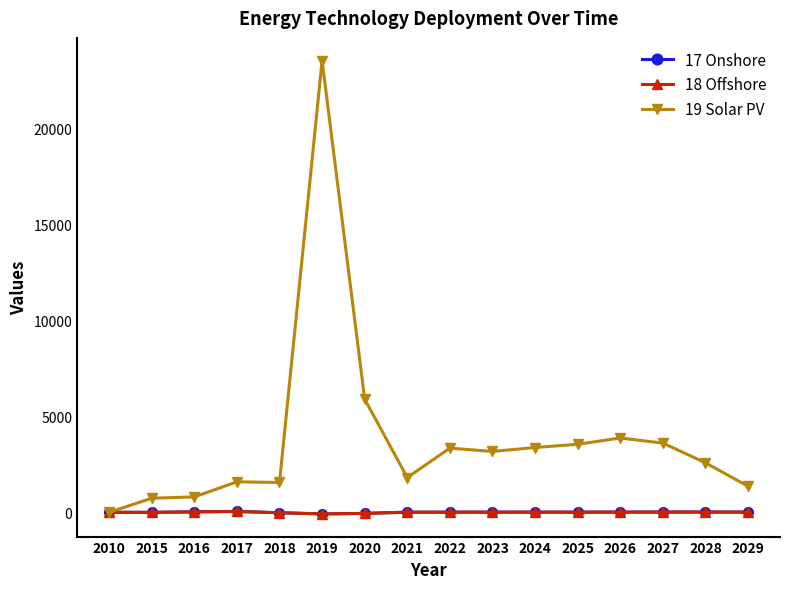

Where does the 19 Solar PV series first go above 3166?

2019